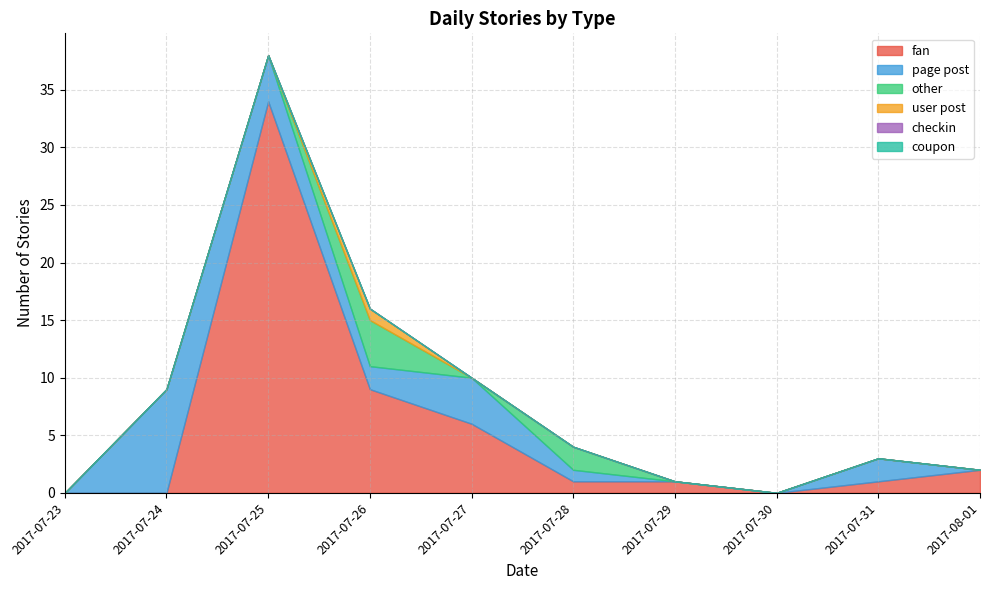

What is the average value of the page post series?

2